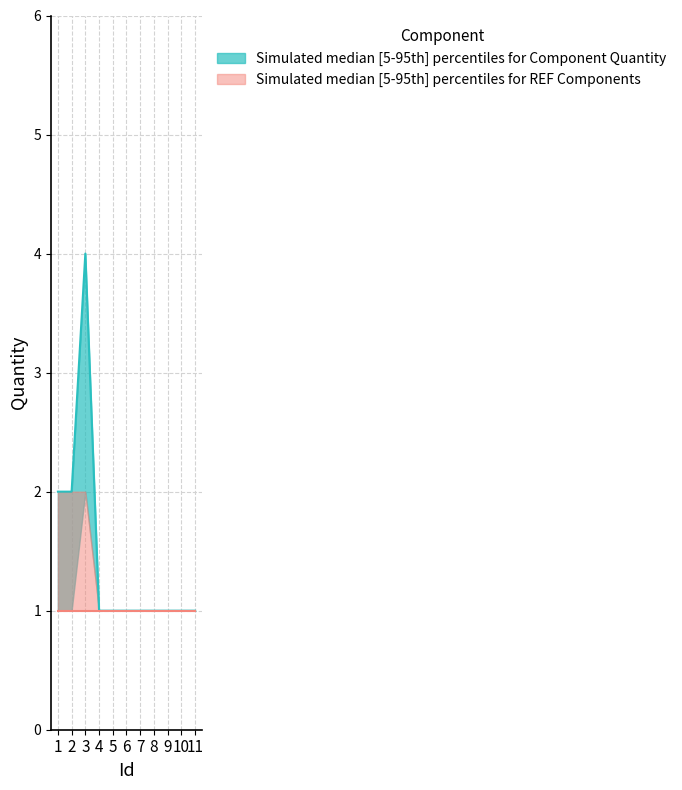

Reading right to left, transcribe all the data shown in this chart.

Quantity_upper: 1	1	1	1	1	1	1	1	4	2	2
Quantity_median: 1	1	1	1	1	1	1	1	4	2	2
Quantity_lower: 1	1	1	1	1	1	1	1	2	1	1
Ref_upper: 1	1	1	1	1	1	1	1	2	2	2
Ref_median: 1	1	1	1	1	1	1	1	1	1	1
Ref_lower: 1	1	1	1	1	1	1	1	1	1	1